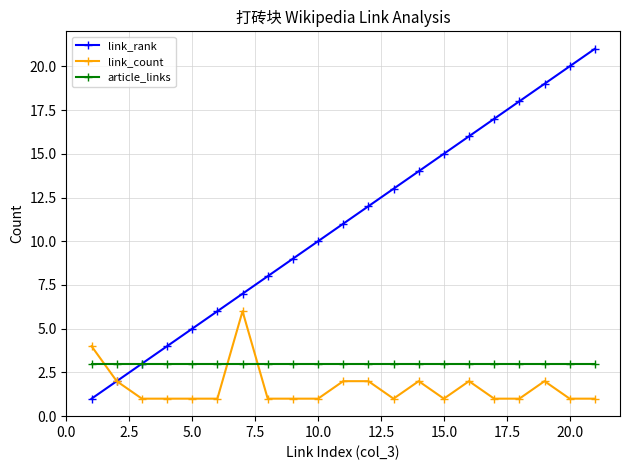

Which series has the largest range (max minus min)?

link_rank